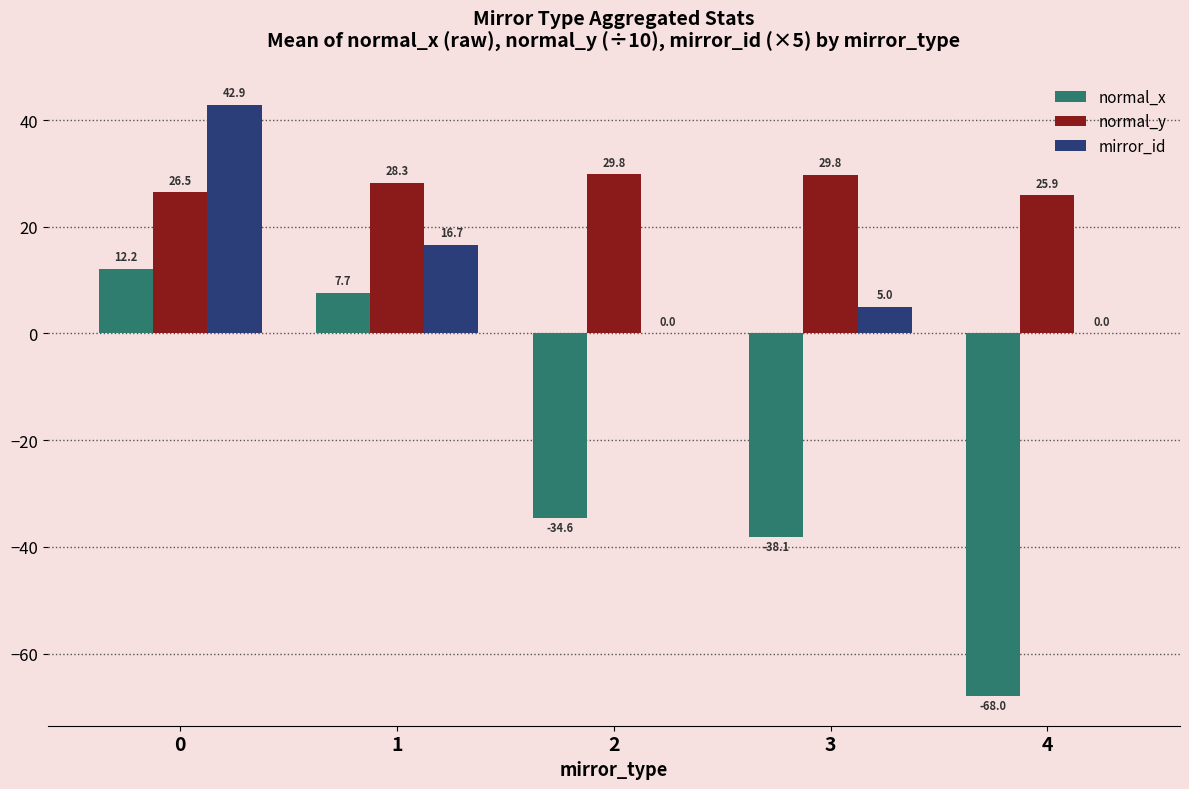

How many data points in normal_y are above 28?

3